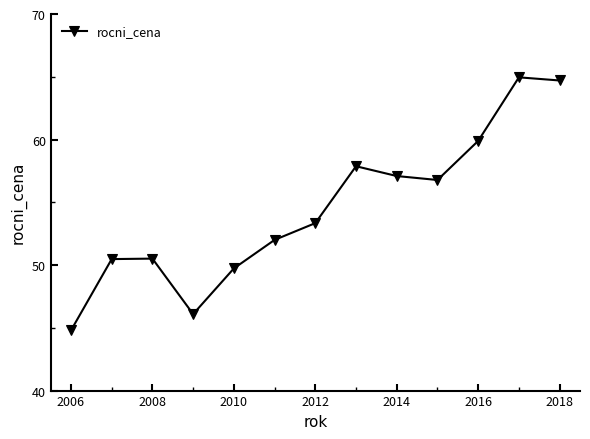

What is the minimum value shown in the chart?

44.8